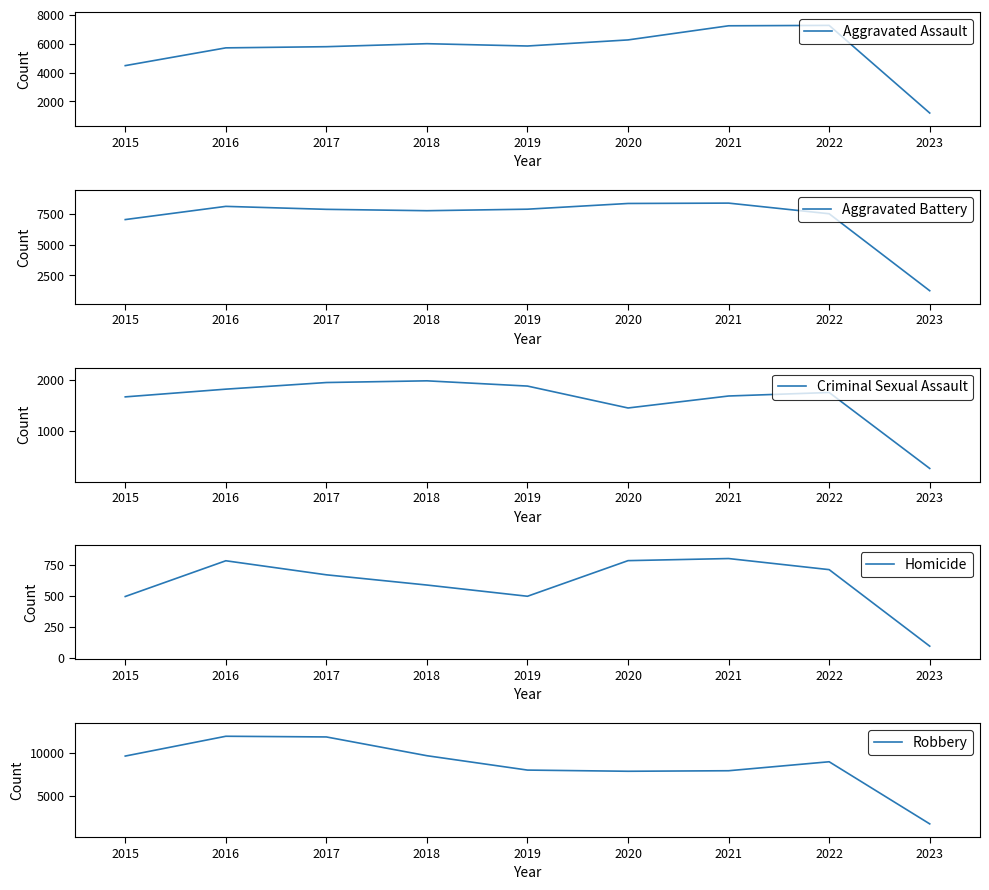

What is the spread (max minus min) of values at 2019?

7532